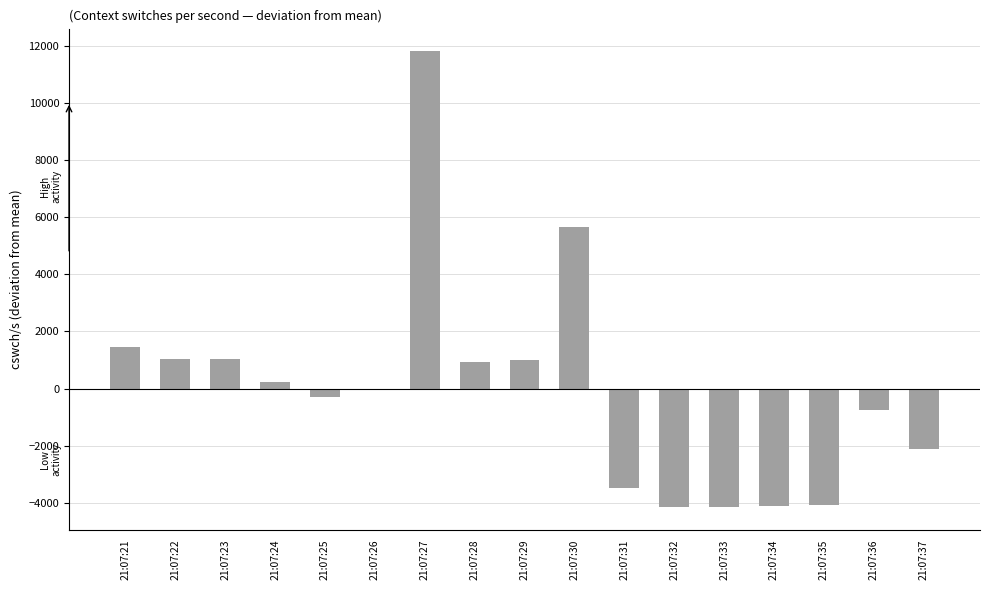

The chart shows a value of -2524.0 at 21:07:34. True or false?

False